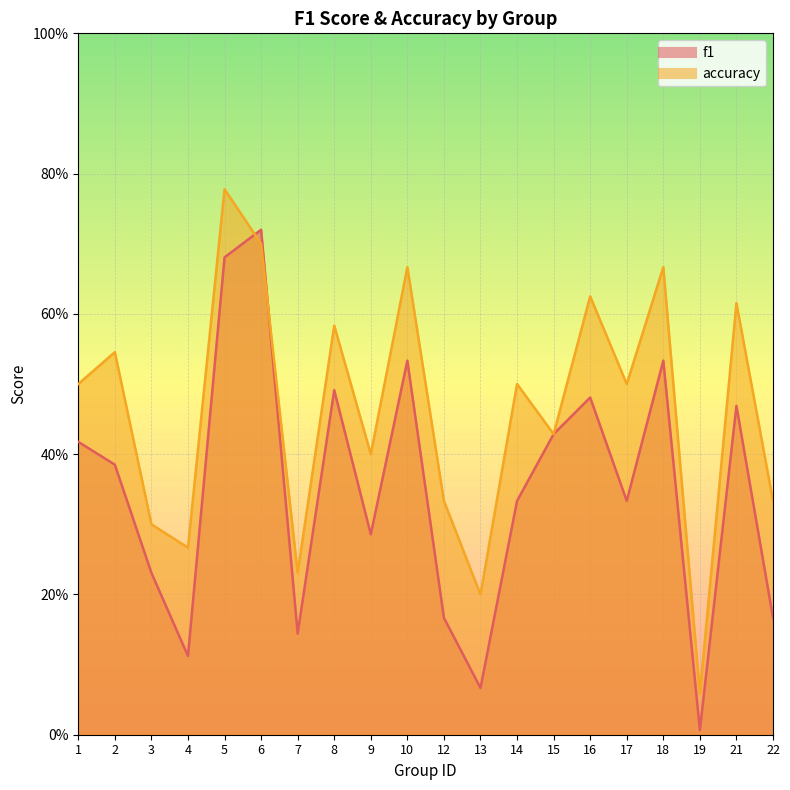

Reading right to left, list all the values displayed in this chart.

f1: 22=0.2	21=0.5	19=0.0	18=0.5	17=0.3	16=0.5	15=0.4	14=0.3	13=0.1	12=0.2	10=0.5	9=0.3	8=0.5	7=0.1	6=0.7	5=0.7	4=0.1	3=0.2	2=0.4	1=0.4
accuracy: 22=0.3	21=0.6	19=0.1	18=0.7	17=0.5	16=0.6	15=0.4	14=0.5	13=0.2	12=0.3	10=0.7	9=0.4	8=0.6	7=0.2	6=0.7	5=0.8	4=0.3	3=0.3	2=0.5	1=0.5